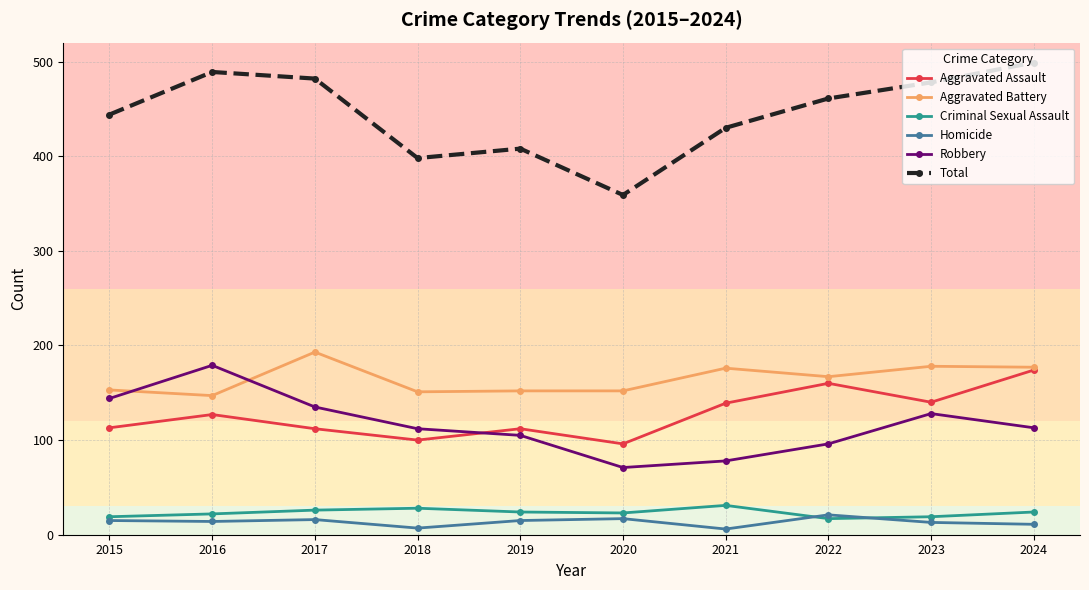

What is the total value across all series at 2019?

816